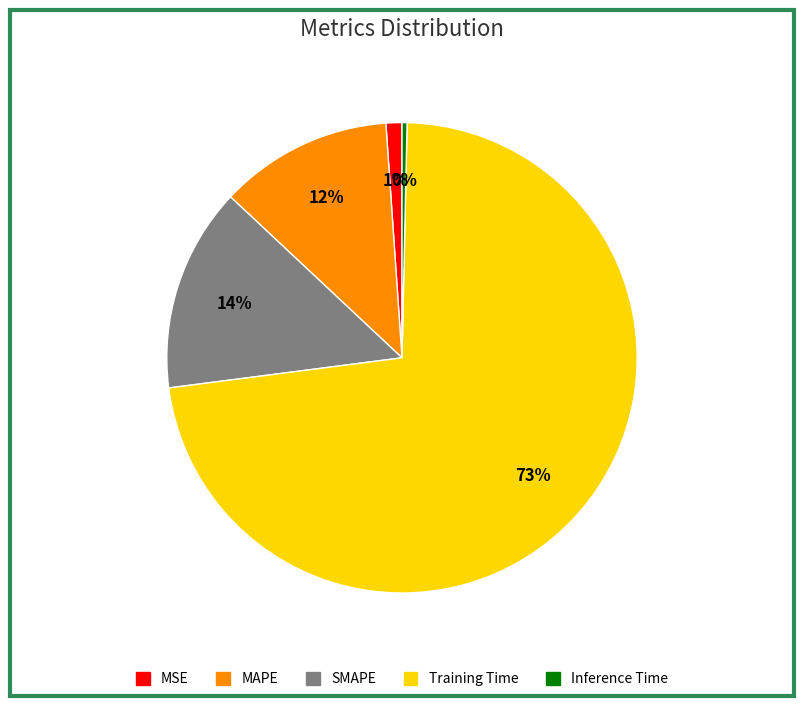

How many segments does this pie chart have?

5